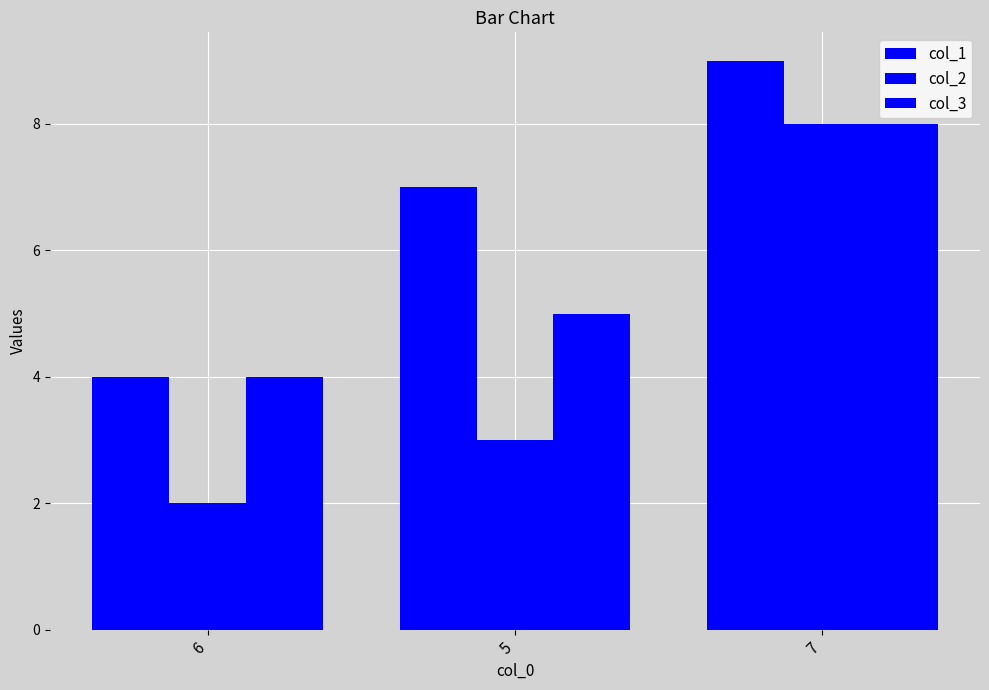

The col_2 series shows 8 at 7. True or false?

True